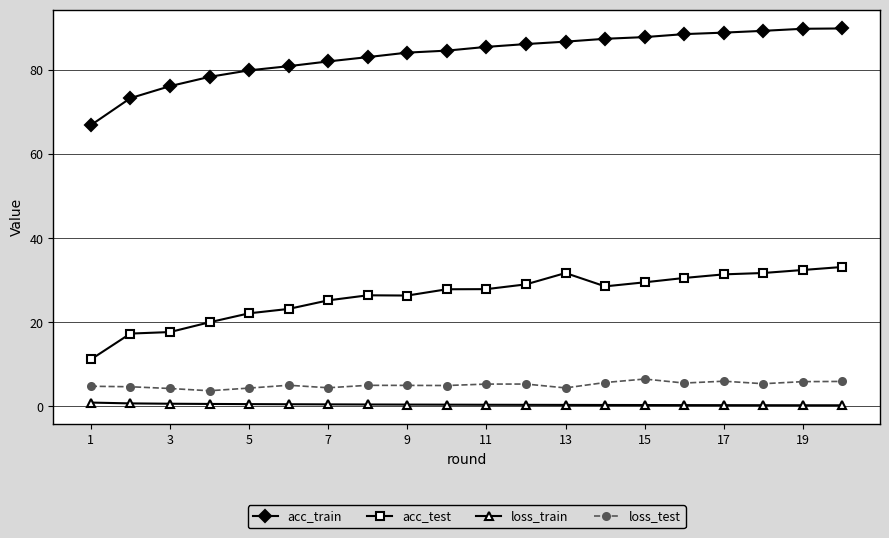

Which series has the widest spread of values?

acc_train